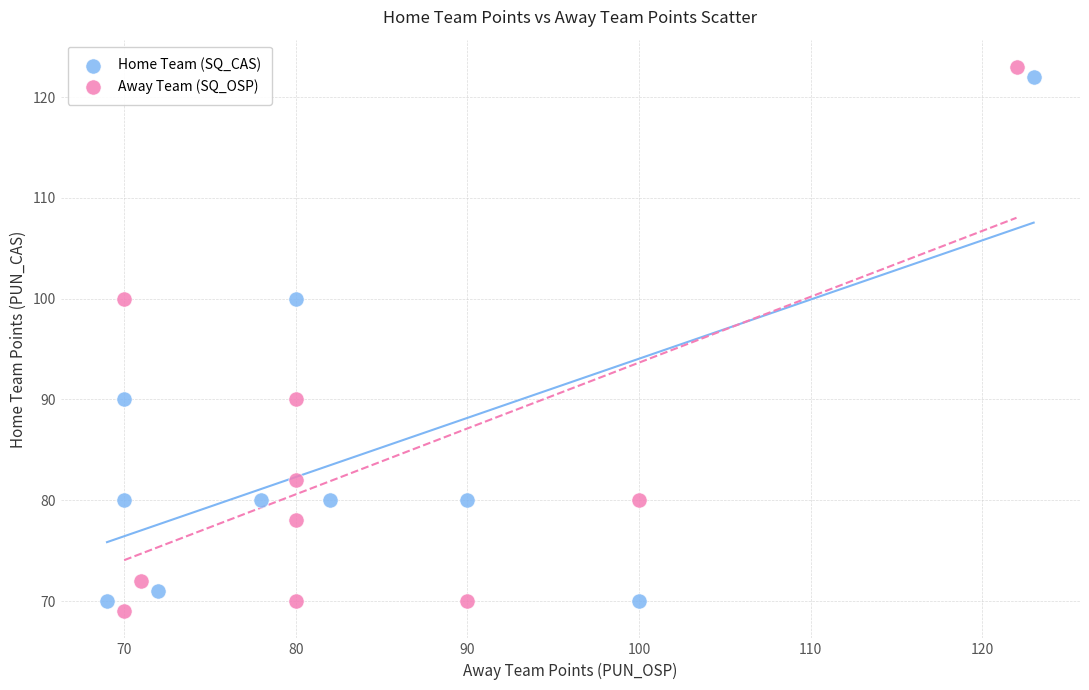

What are all the series names shown in the legend?

Home Team (SQ_CAS), Away Team (SQ_OSP)